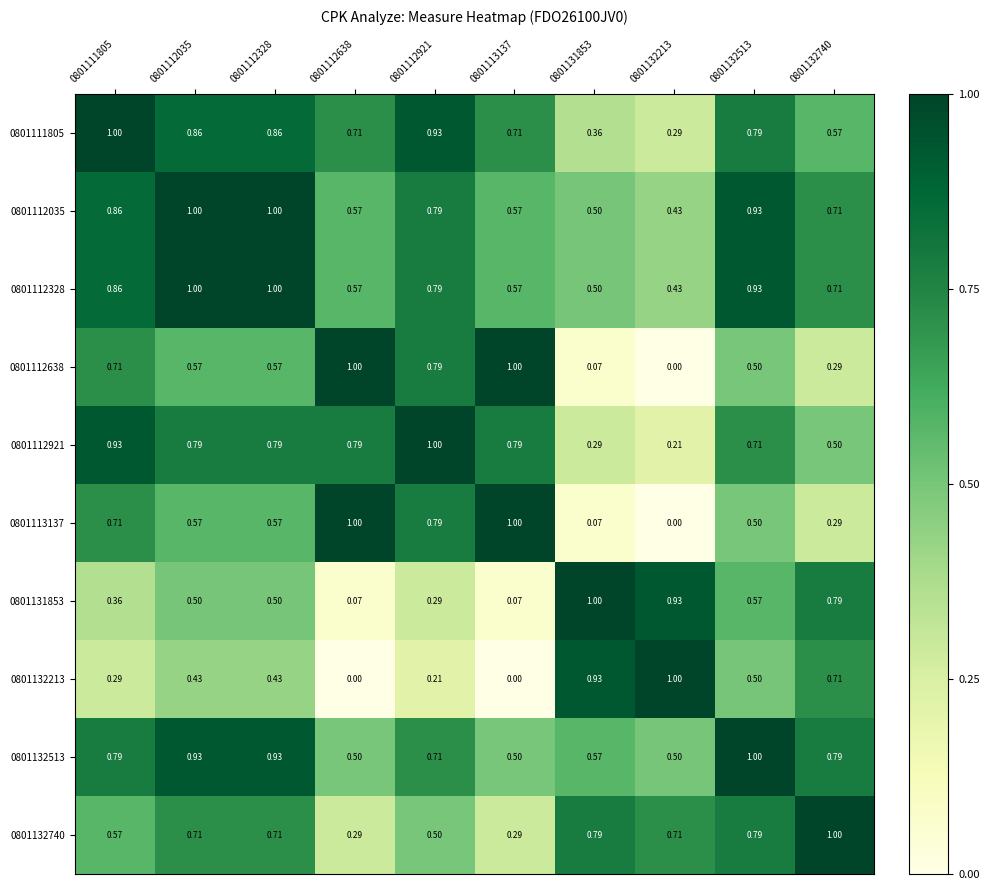

At which category is the sum across all series the highest?

0801112035